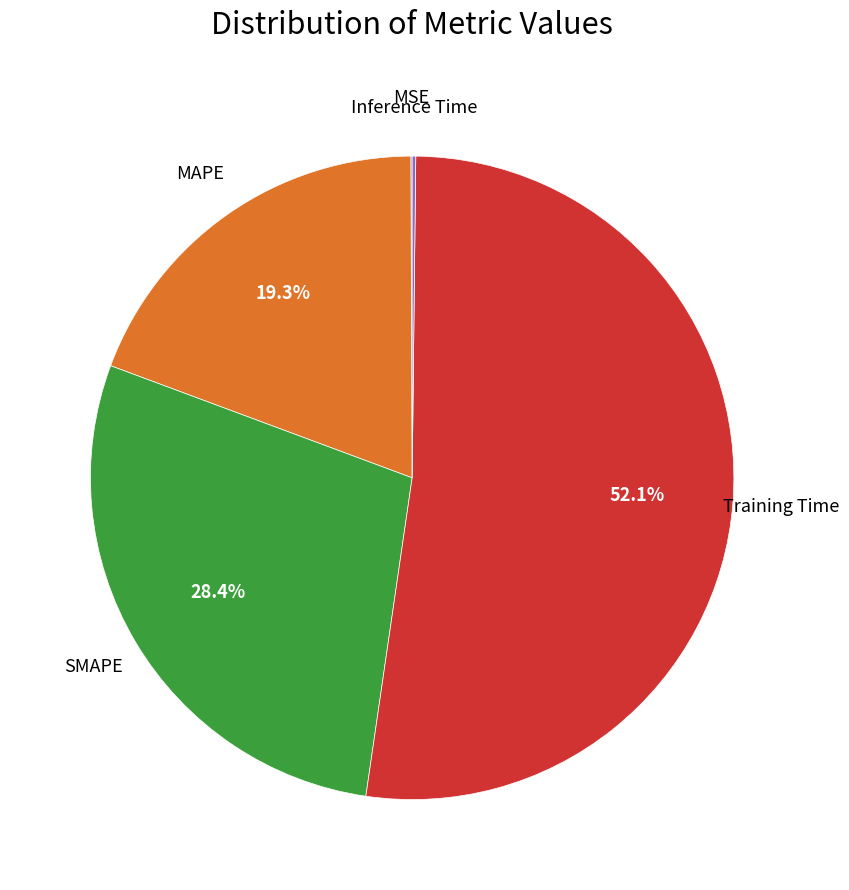

Is there a majority slice in this chart?

Yes